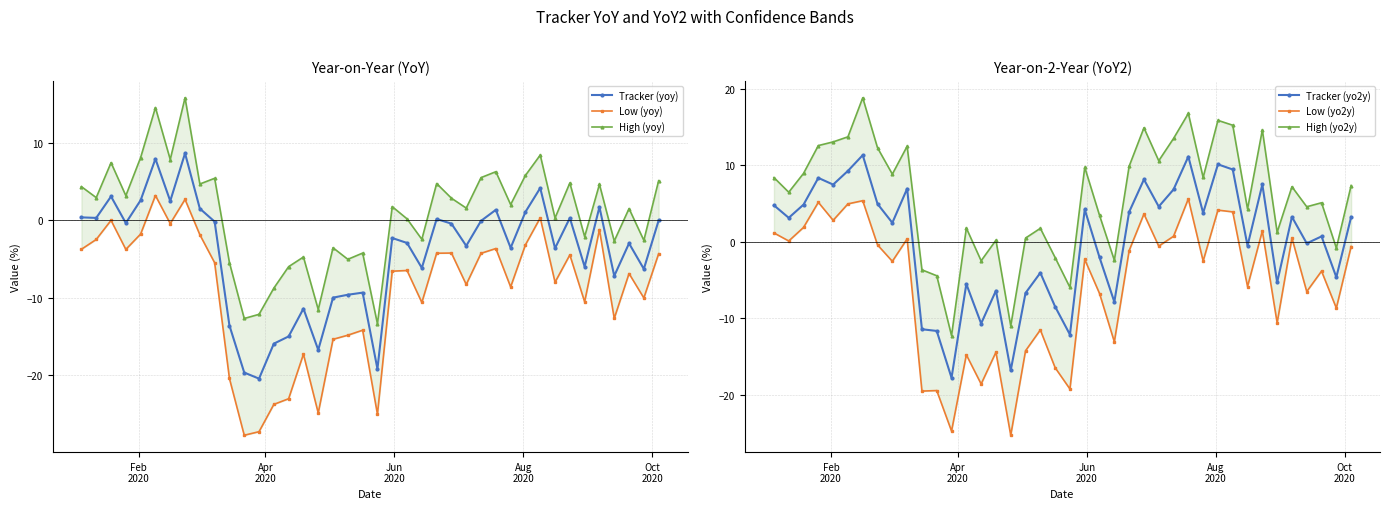

What is the value of the Tracker (yoy) point at the 20th from the left?

-9.4